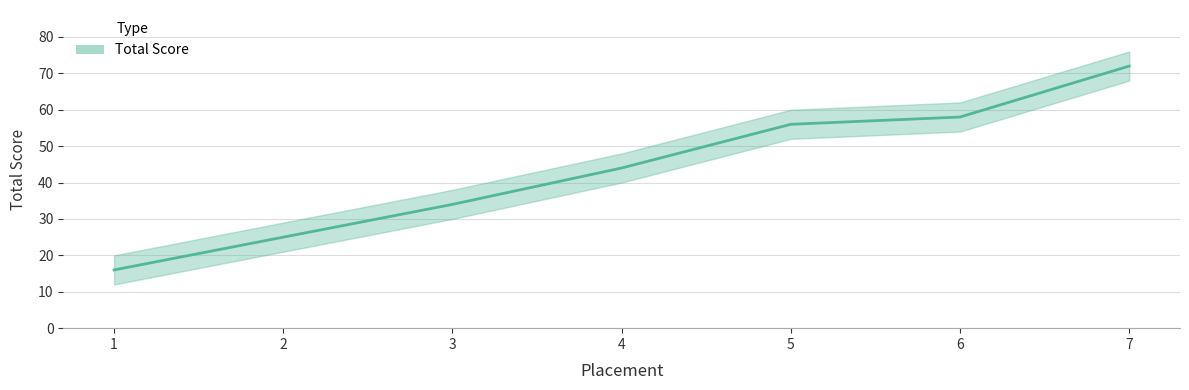

List the labels in order of value, largest first.

7, 6, 5, 4, 3, 2, 1